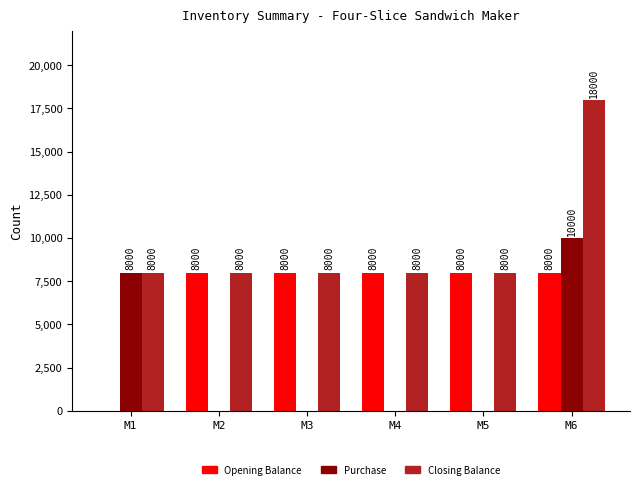

What is the spread (max minus min) of values at M3?

8000